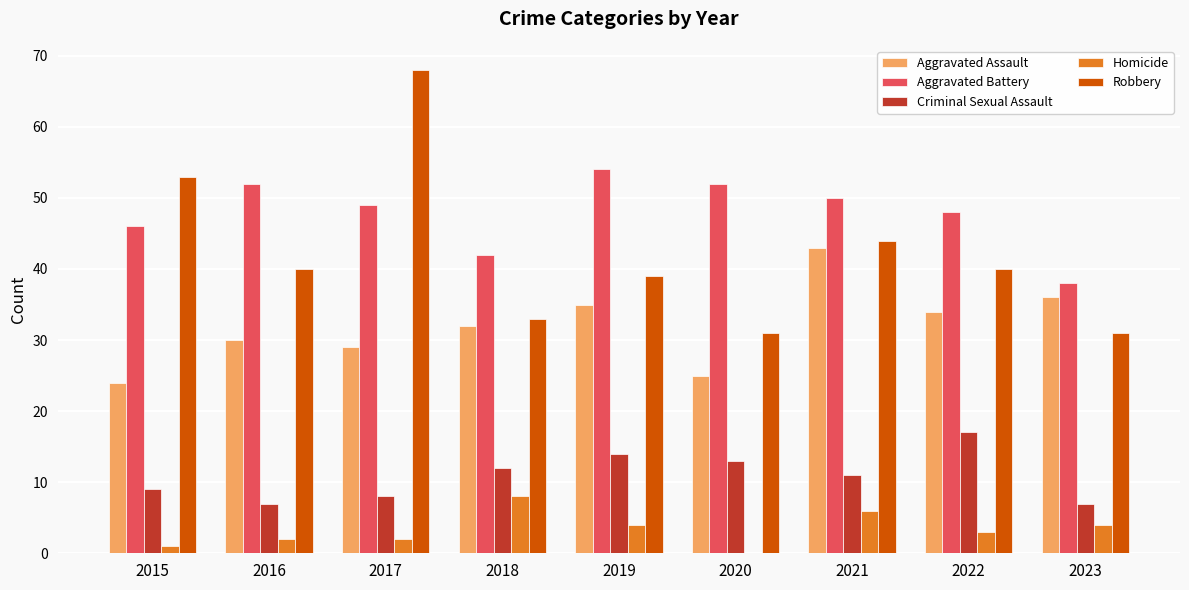

Reading left to right, transcribe all the data shown in this chart.

Aggravated Assault: 24	30	29	32	35	25	43	34	36
Aggravated Battery: 46	52	49	42	54	52	50	48	38
Criminal Sexual Assault: 9	7	8	12	14	13	11	17	7
Homicide: 1	2	2	8	4	0	6	3	4
Robbery: 53	40	68	33	39	31	44	40	31